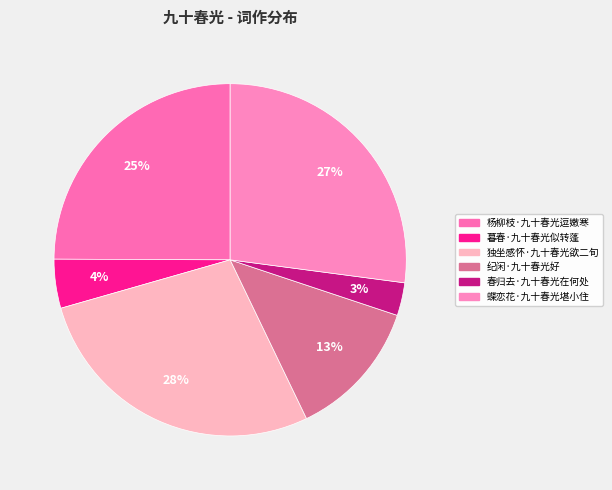

What is the smallest slice in the pie chart?

春归去·九十春光在何处